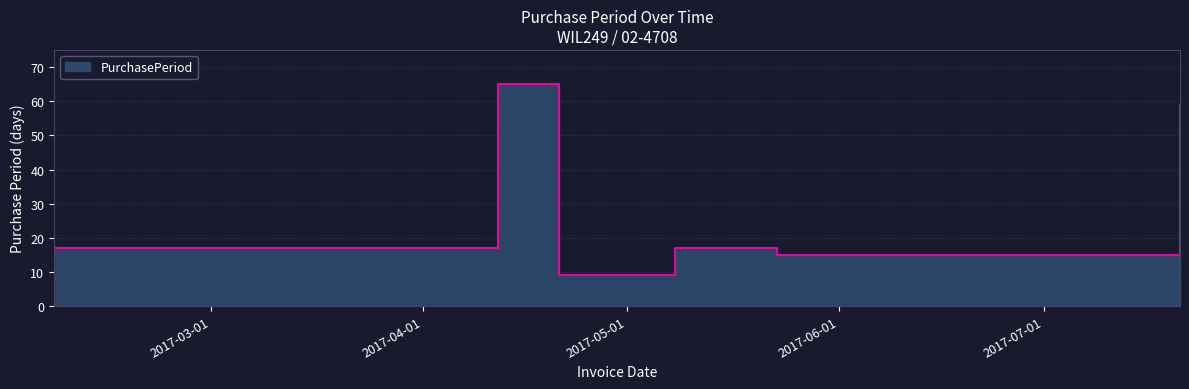

How many lines are shown in the chart?

1